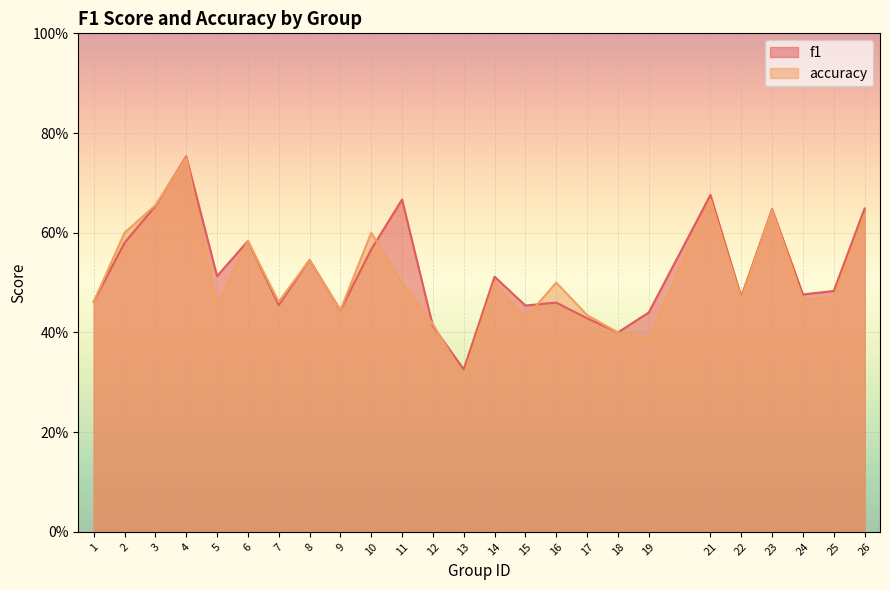

What is the value of the accuracy point at the 8th from the left?

0.5